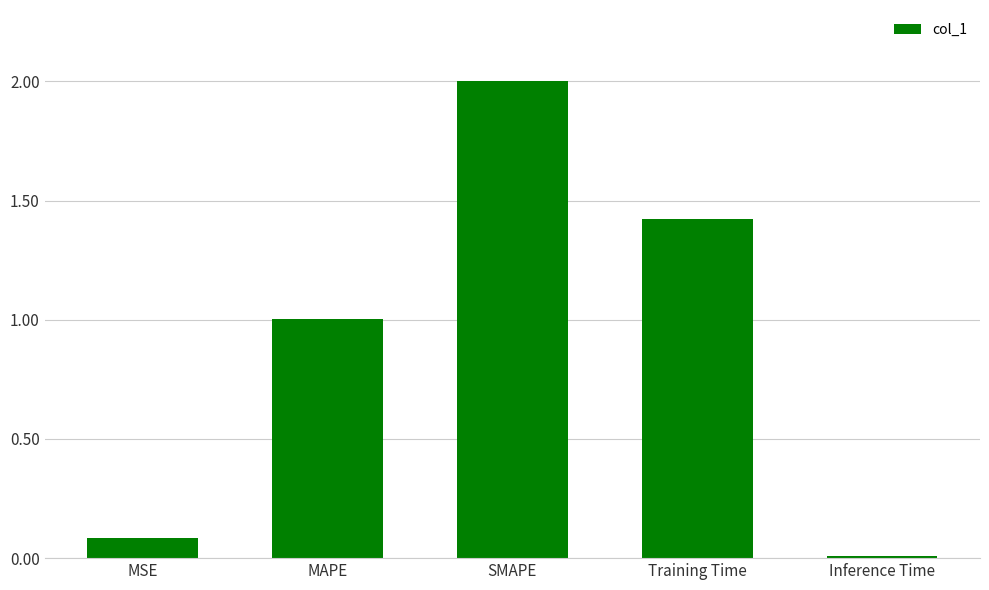

The value at Inference Time is 0.0. True or false?

True